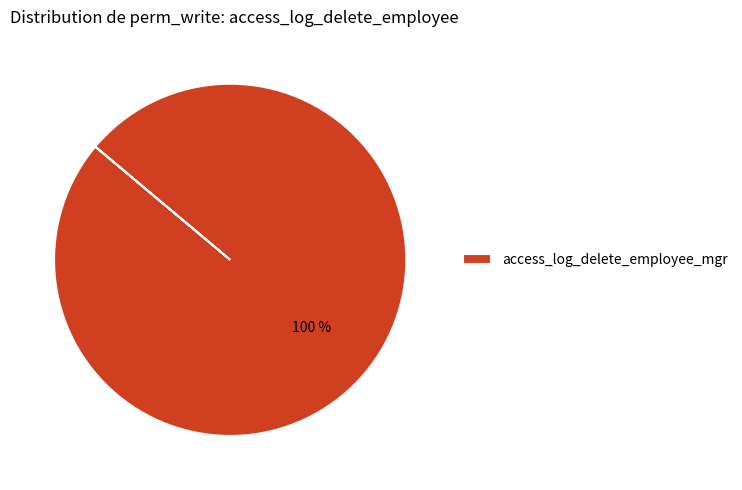

Count the number of slices in the pie.

1